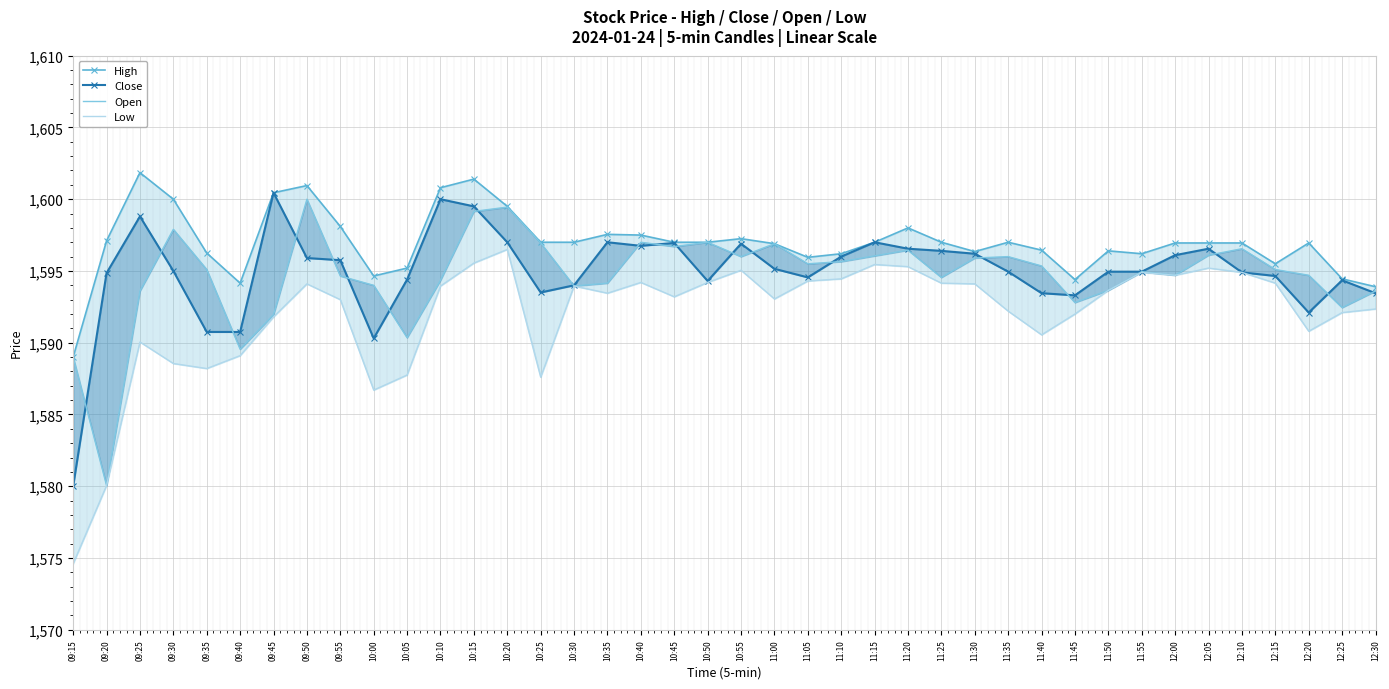

At which label does Close reach its minimum?

09:15